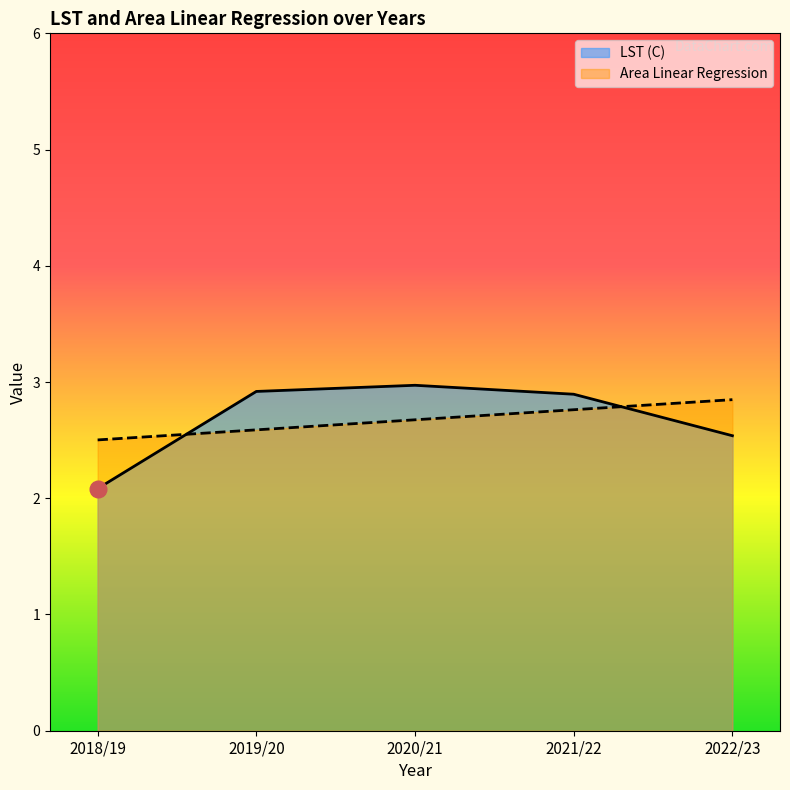

At which category does LST (C) reach its first local peak?

2020/21